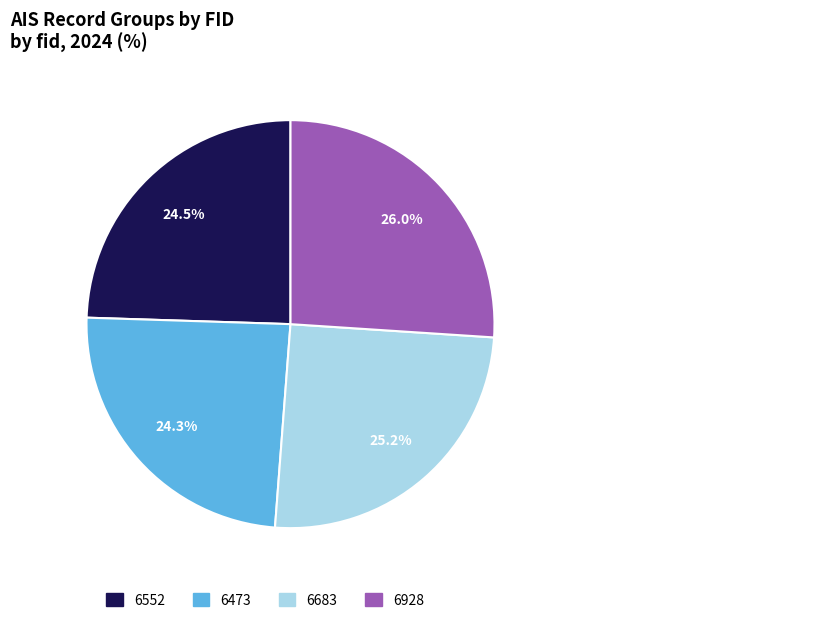

Is there a majority slice in this chart?

No